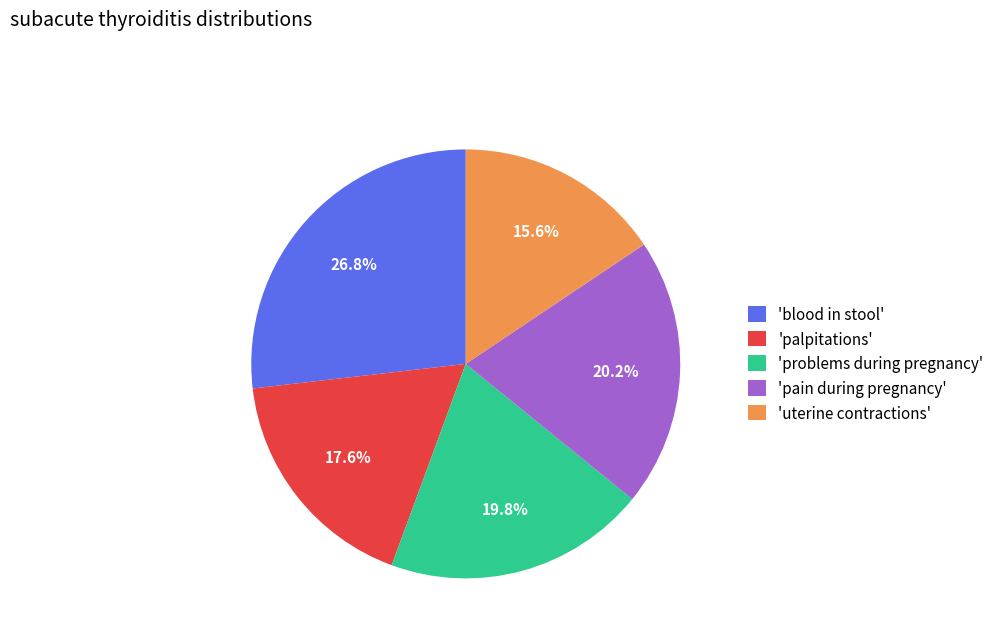

What is the smallest slice in the pie chart?

'uterine contractions'